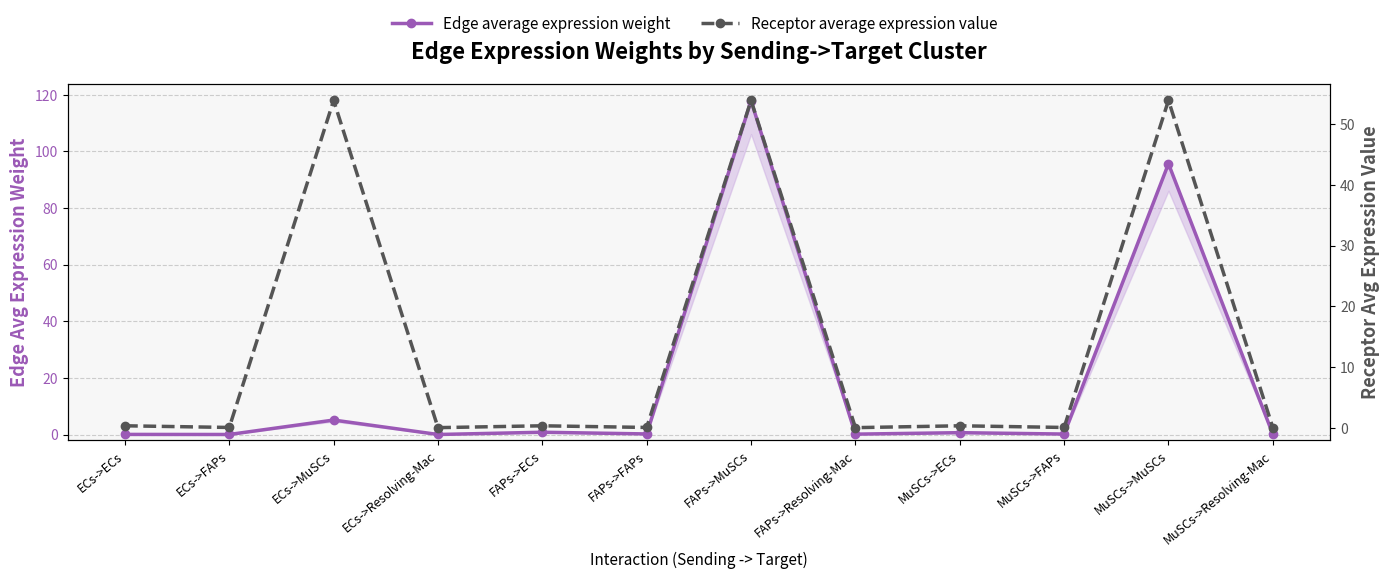

What is the average value of the Receptor average expression value series?

13.6